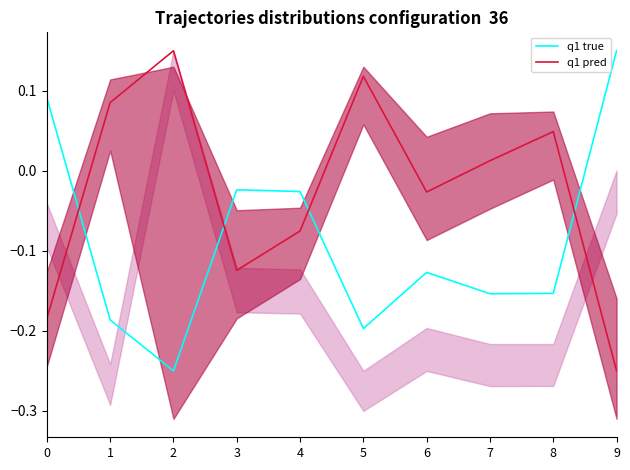

What is the smallest value displayed?

-0.2